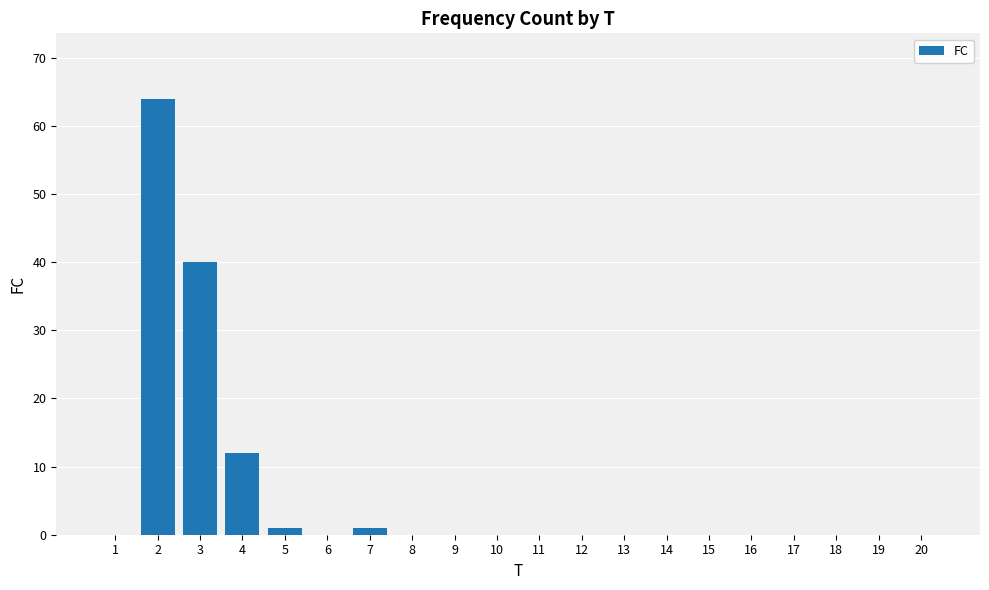

Does the chart contain stacked bars?

No